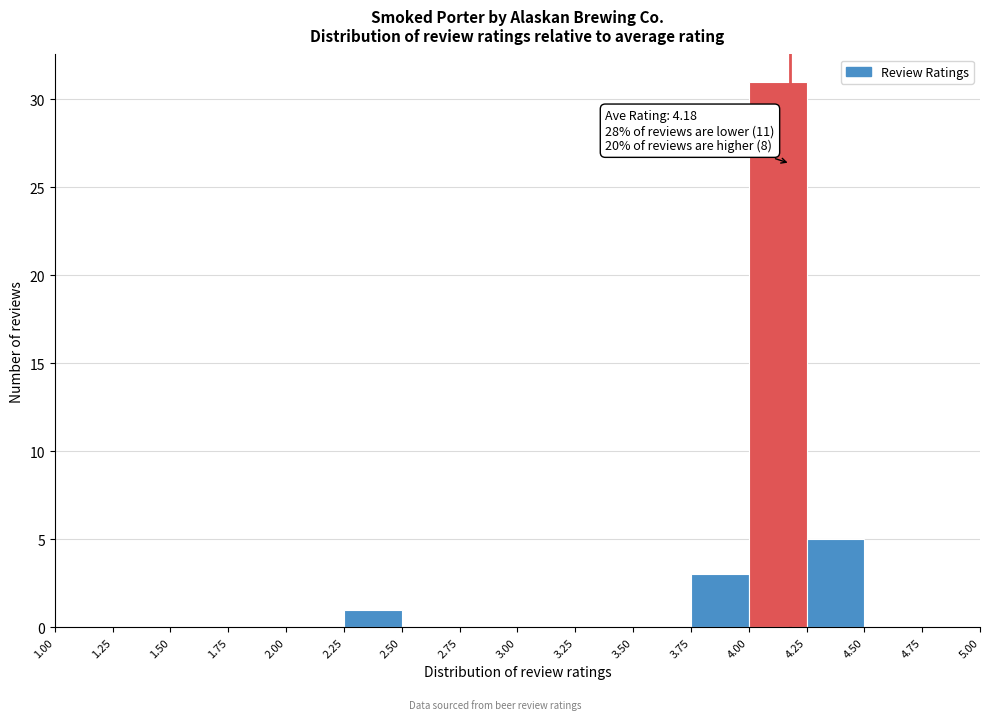

Which range on the x-axis has the tallest bar?

4.00 to 4.25